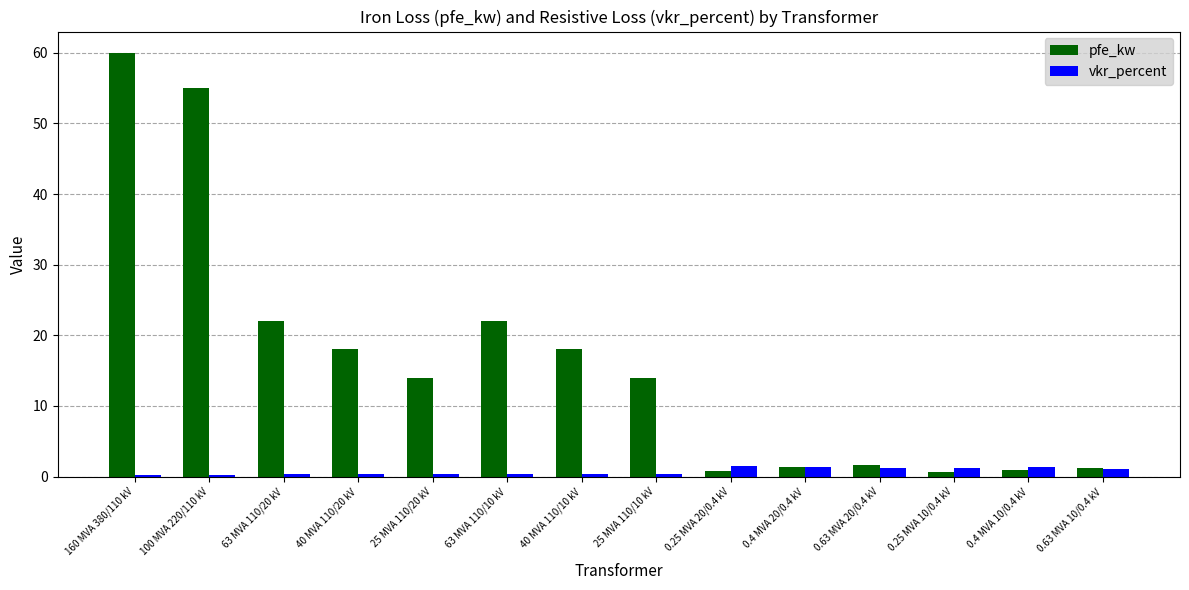

The value of pfe_kw at 63 MVA 110/20 kV is 8.4. True or false?

False